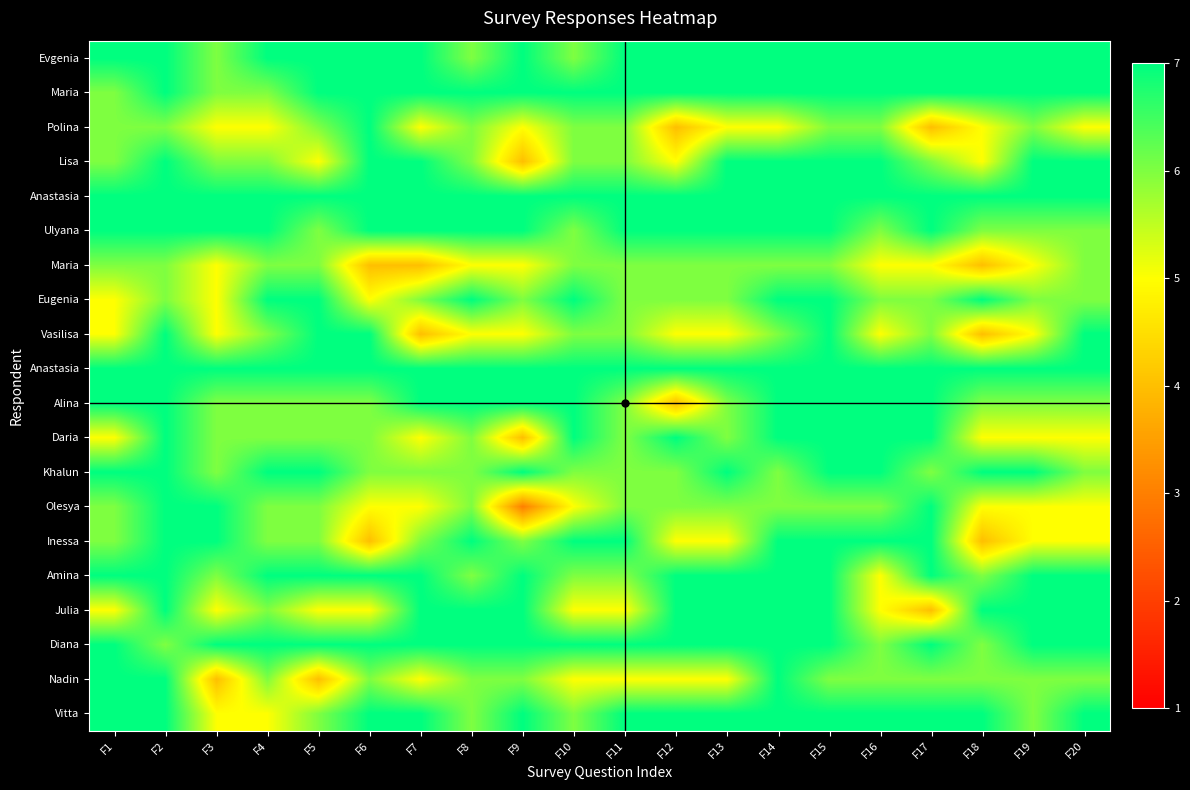

What is the minimum value shown in the chart?

3